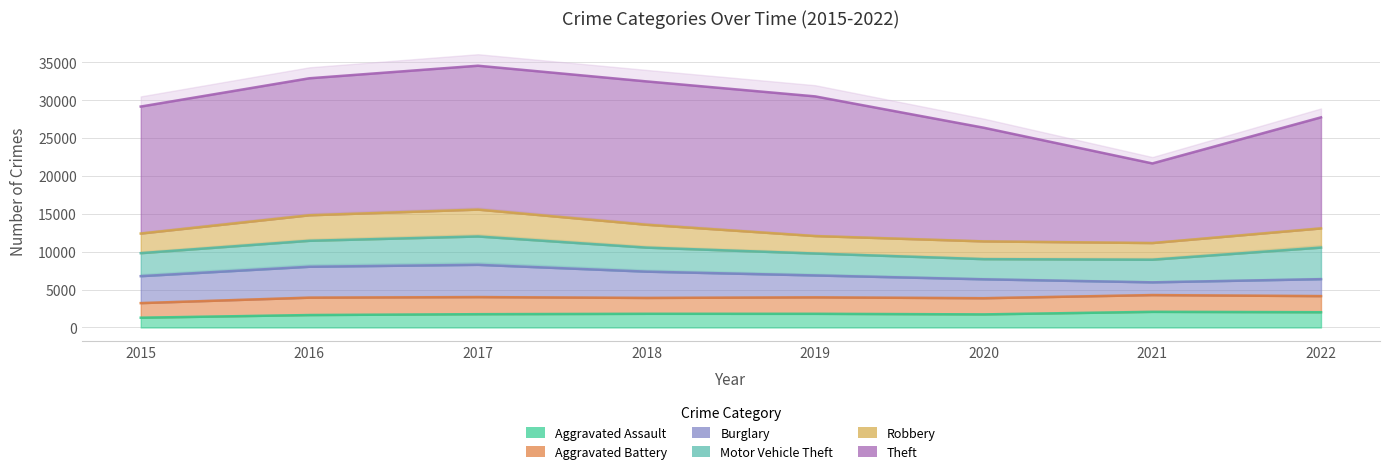

Reading left to right, list all the values displayed in this chart.

Aggravated Assault: 2015=1290	2016=1641	2017=1753	2018=1805	2019=1804	2020=1727	2021=2063	2022=2011
Aggravated Battery: 2015=1926	2016=2295	2017=2258	2018=2095	2019=2172	2020=2135	2021=2213	2022=2128
Burglary: 2015=3558	2016=4080	2017=4262	2018=3470	2019=2893	2020=2497	2021=1683	2022=2240
Motor Vehicle Theft: 2015=3036	2016=3426	2017=3740	2018=3171	2019=2892	2020=2662	2021=2988	2022=4167
Robbery: 2015=2590	2016=3370	2017=3549	2018=3019	2019=2308	2020=2342	2021=2200	2022=2533
Theft: 2015=16765	2016=18086	2017=18994	2018=18926	2019=18439	2020=15007	2021=10510	2022=14662